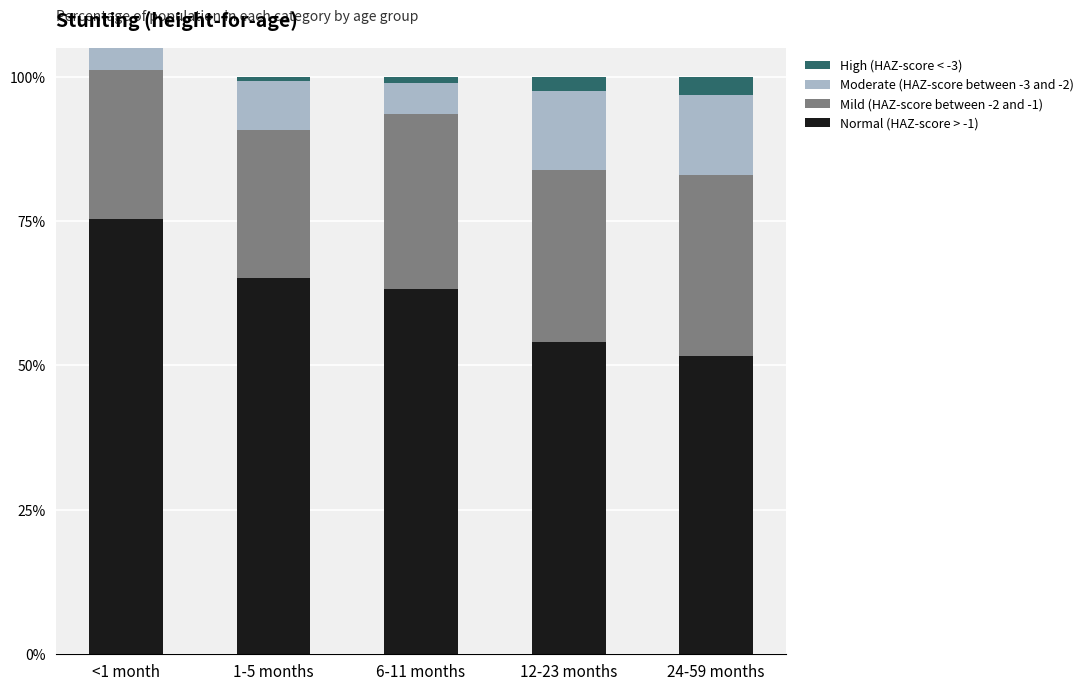

Rank the categories by High (HAZ-score < -3) value from lowest to highest.

<1 month, 1-5 months, 6-11 months, 12-23 months, 24-59 months